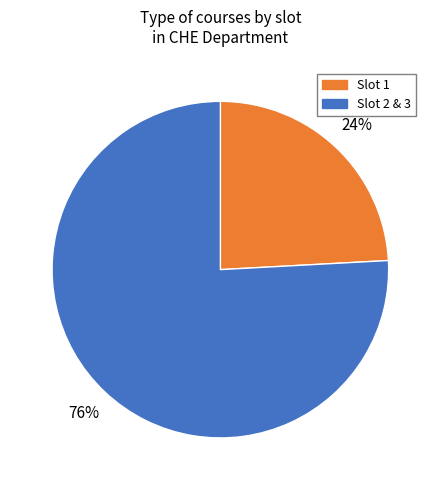

Is there any slice that represents more than half of the pie?

Yes